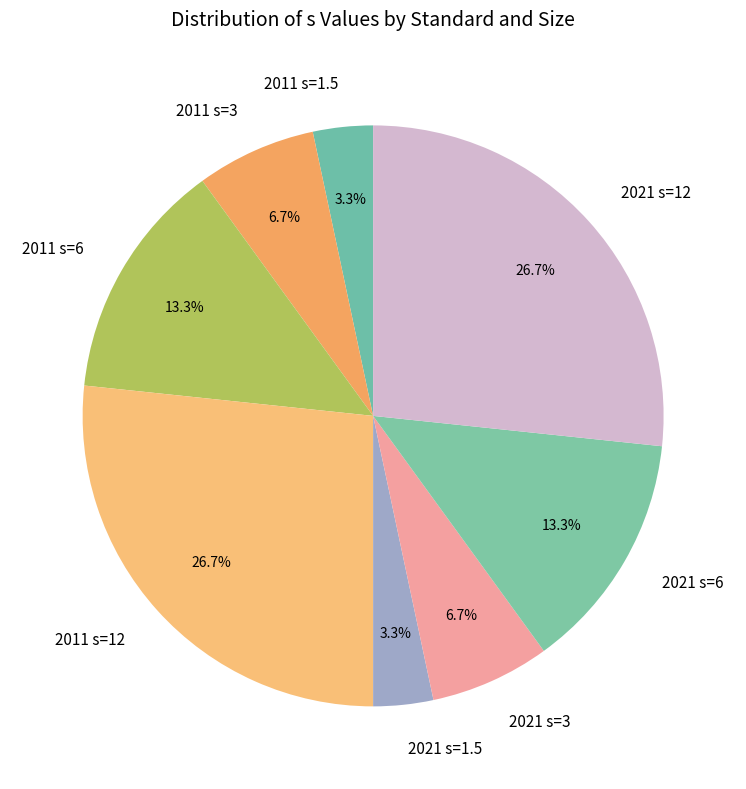

Is the sum of 2011 s=12 and 2011 s=6 greater than half?

No